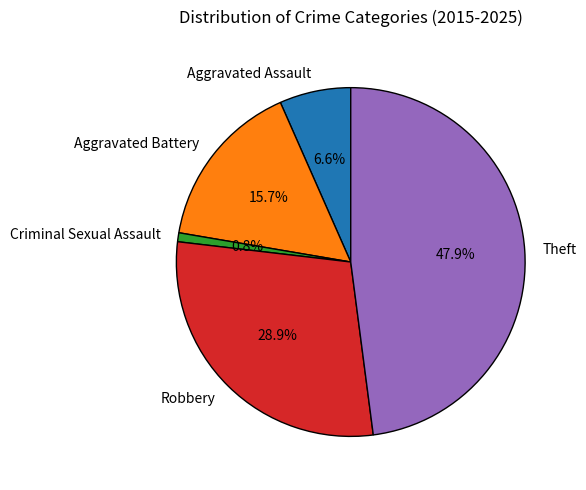

Is Robbery the majority of the pie?

No